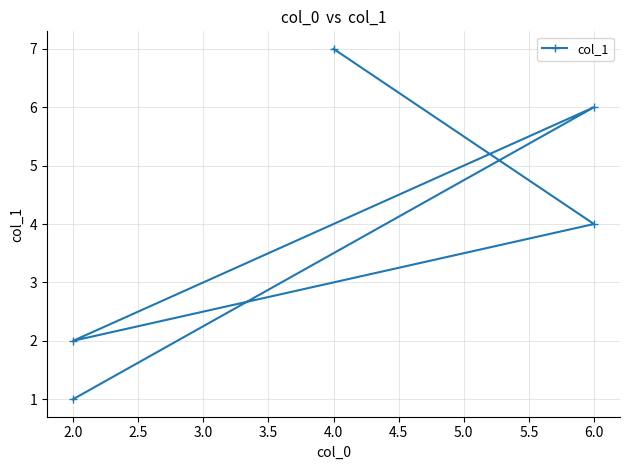

Does the chart have visible grid lines?

Yes